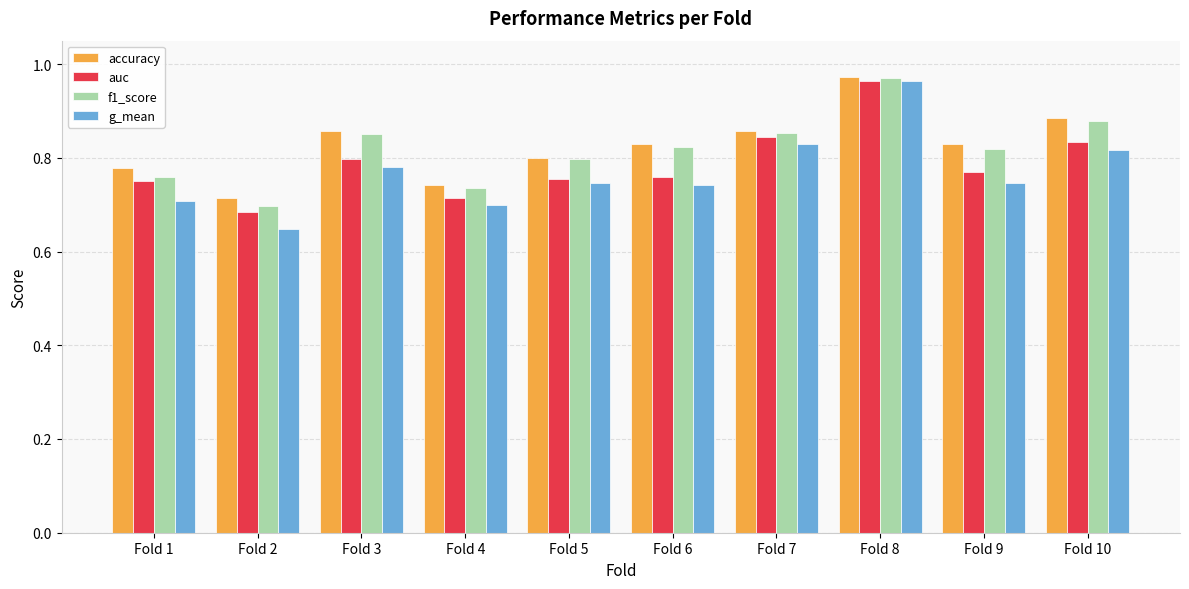

What is the sum of the auc values at Fold 9 and Fold 1?

1.5